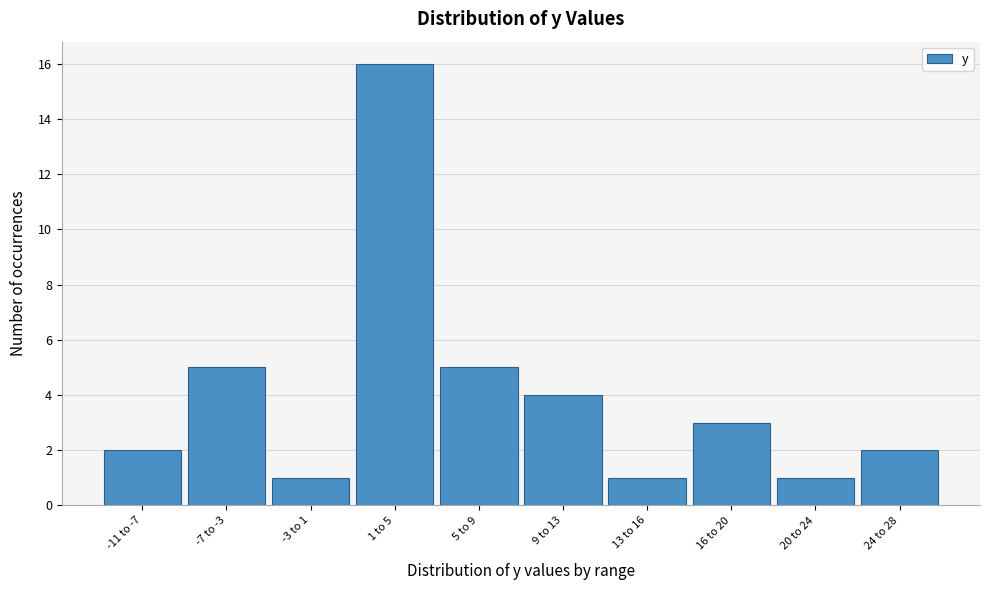

Reading left to right, what are all the values shown in this chart?

2	5	1	16	5	4	1	3	1	2